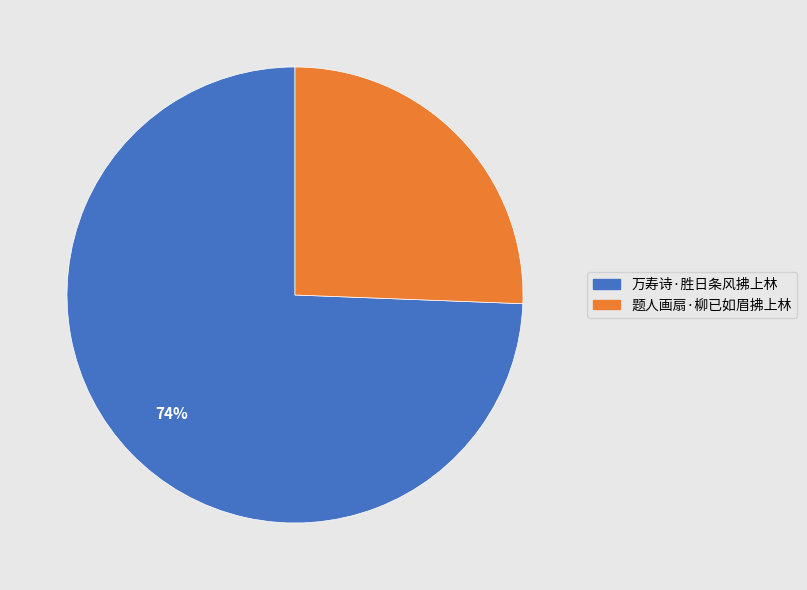

To the nearest percent, what is the average slice percentage?

50%